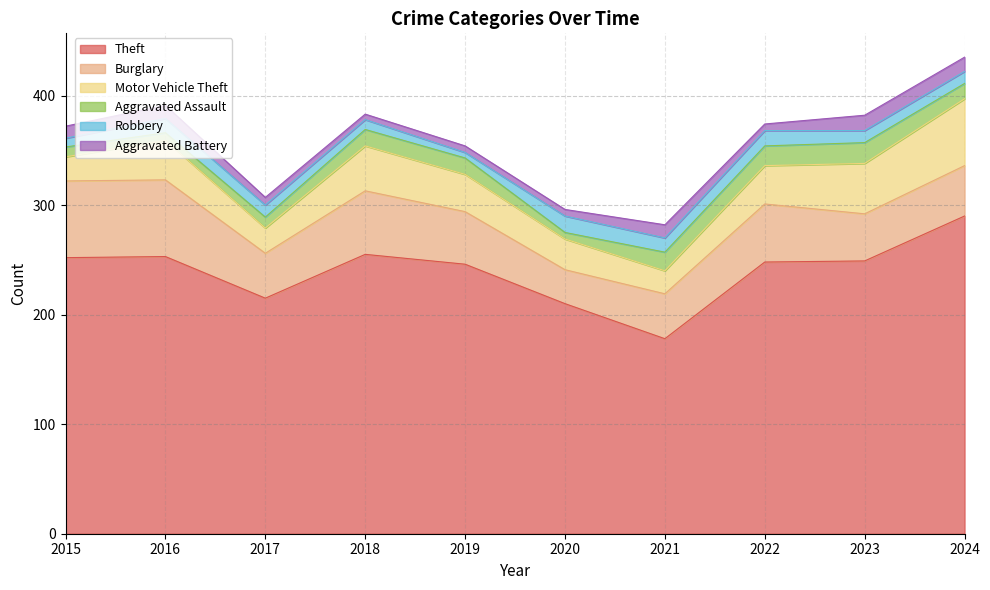

Reading left to right, list all the values displayed in this chart.

Theft: 252	253	215	255	246	210	178	248	249	290
Burglary: 70	70	41	58	48	31	41	53	43	46
Motor Vehicle Theft: 22	36	23	41	34	28	21	35	46	61
Aggravated Assault: 9	7	10	15	15	6	17	18	19	14
Robbery: 8	13	11	9	5	15	13	14	11	11
Aggravated Battery: 11	12	7	5	6	6	12	6	14	13